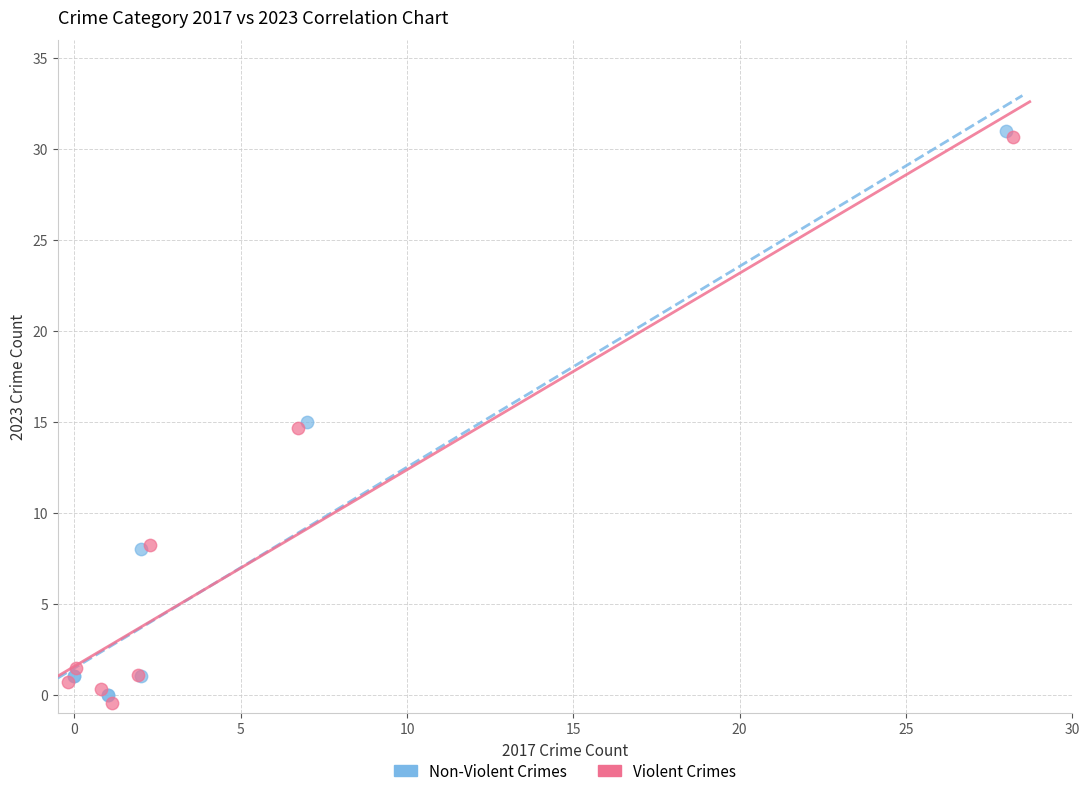

What are all the series names shown in the legend?

Non-Violent Crimes, Violent Crimes